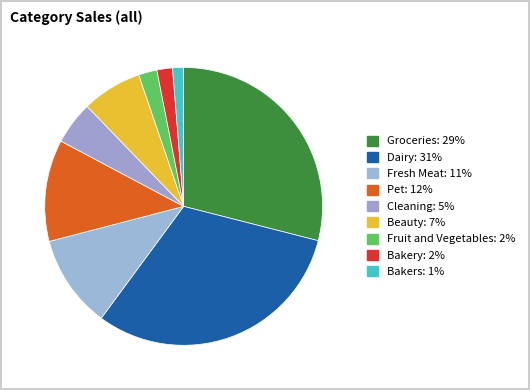

Is there a majority slice in this chart?

No